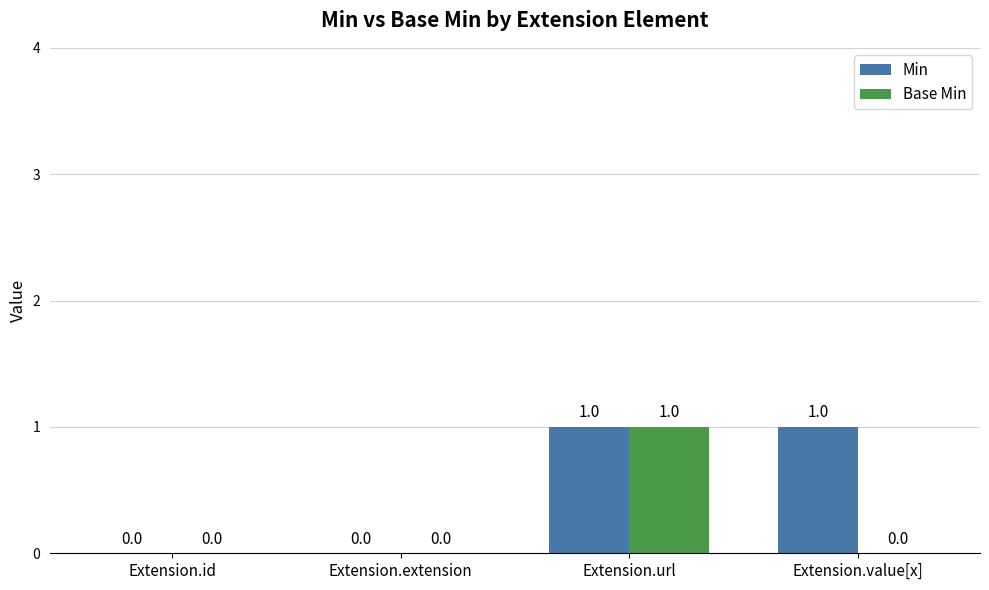

The Min series shows 1 at Extension.url. True or false?

True